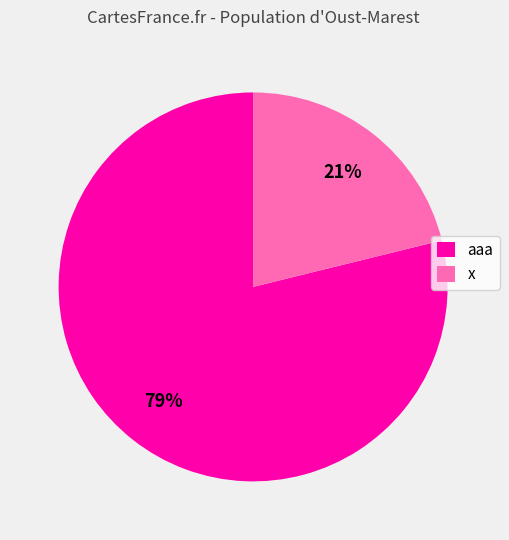

Rank the categories by value from highest to lowest.

aaa, x